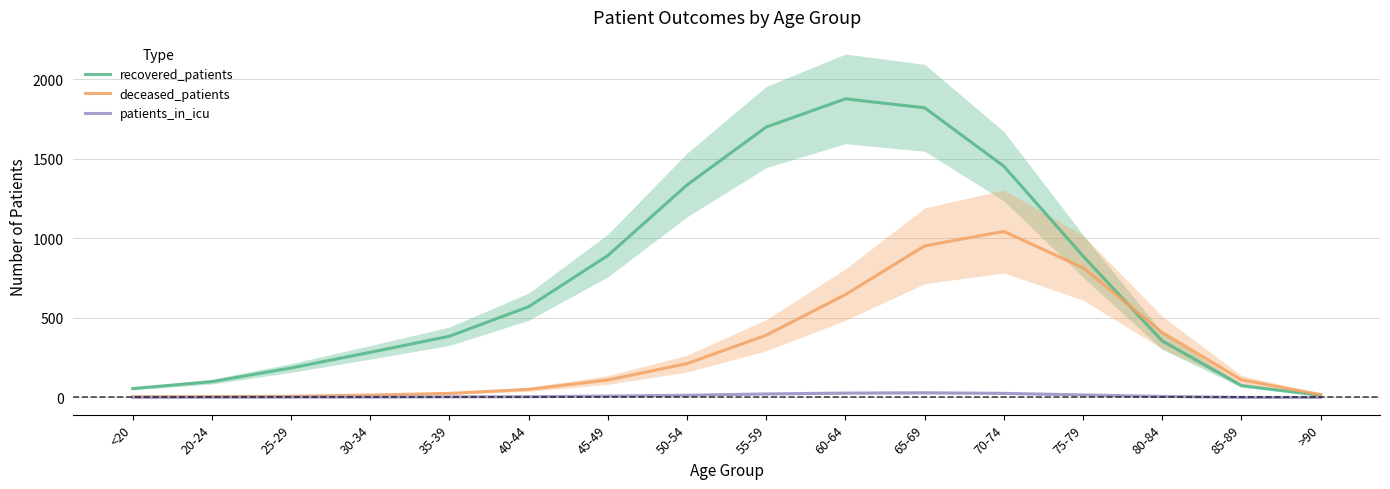

At which label does patients_in_icu first exceed 6?

45-49